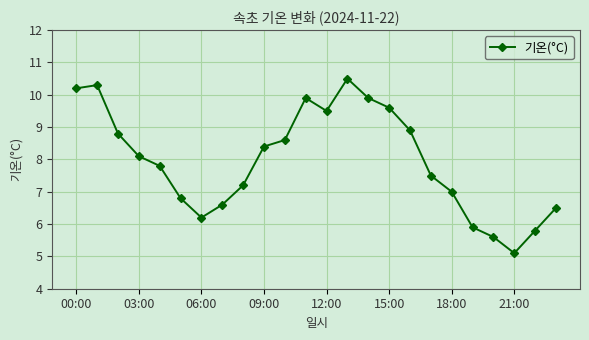

What is the greatest value displayed?

10.5